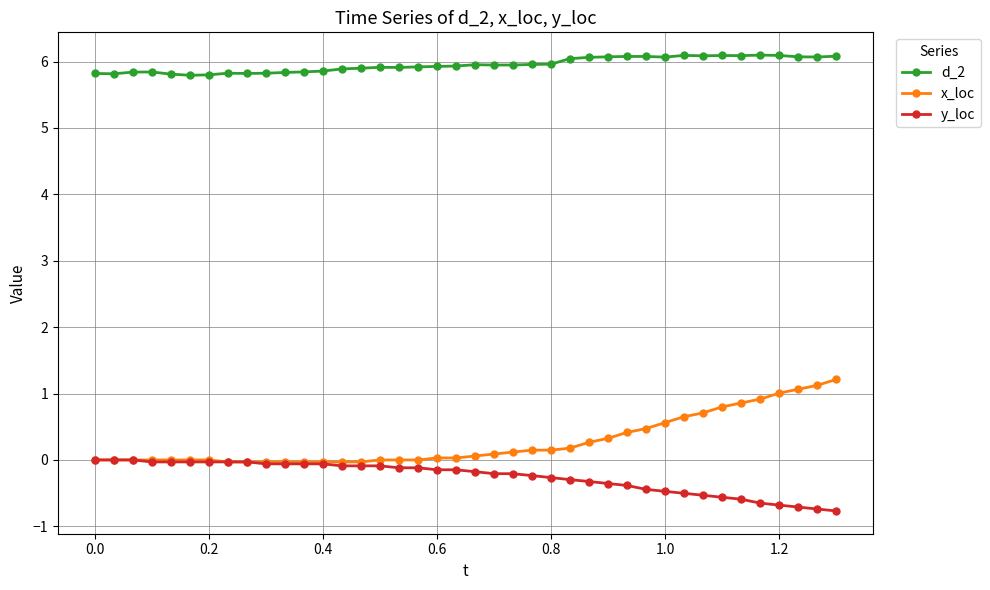

Which series has the largest total across all categories?

d_2